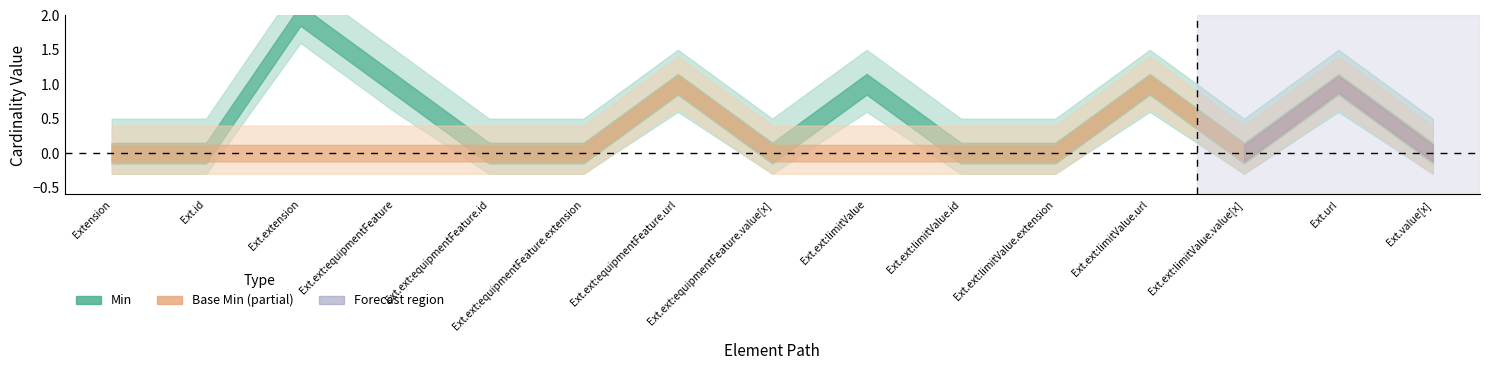

Does the chart have visible grid lines?

No